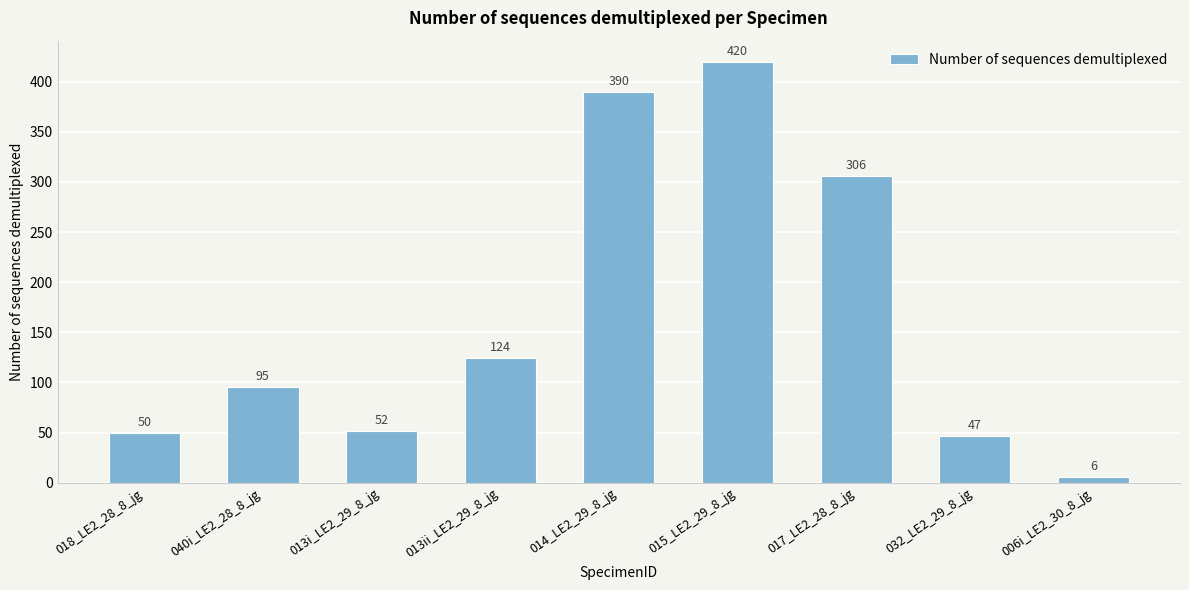

Which has a higher value, 006i_LE2_30_8_jg or 017_LE2_28_8_jg?

017_LE2_28_8_jg